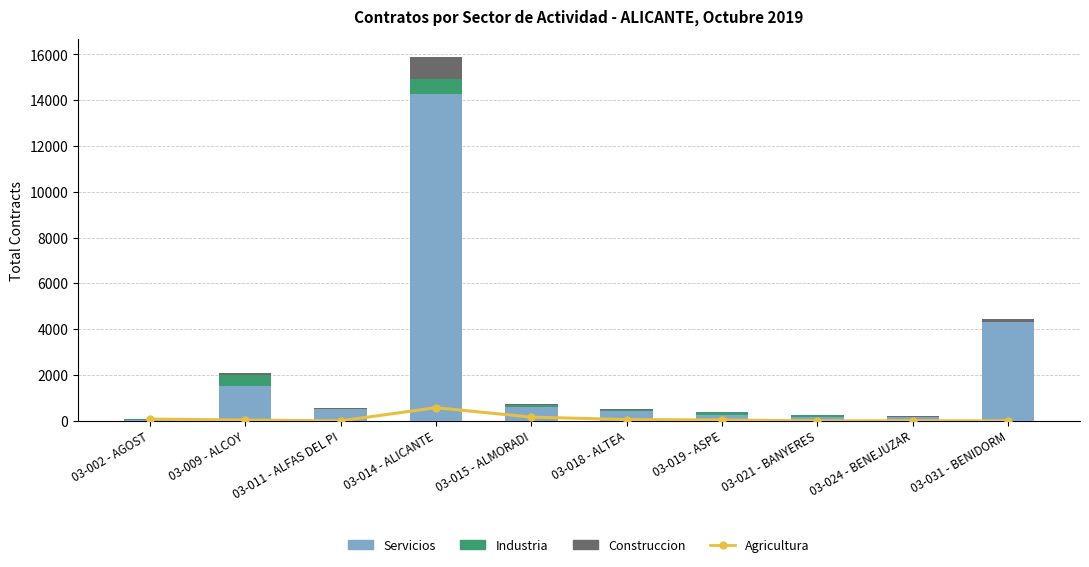

At which label does Industria reach its peak?

03-014 - ALICANTE